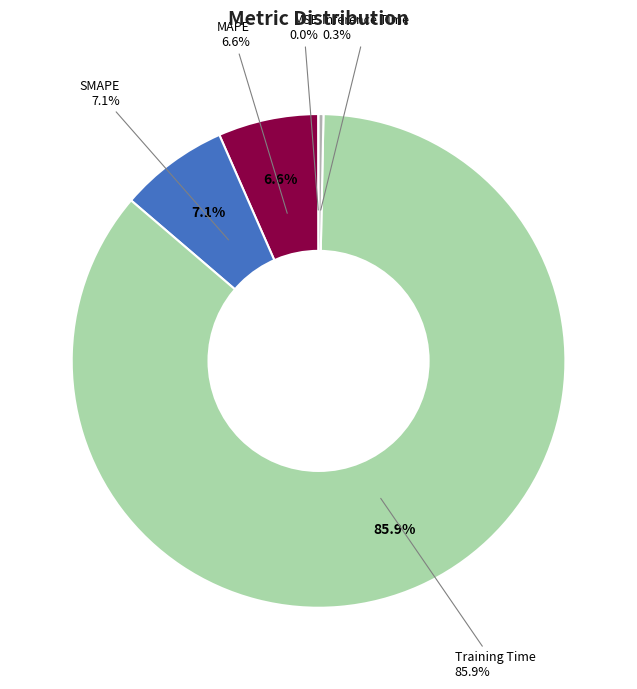

To the nearest percent, what is the average slice percentage?

20%